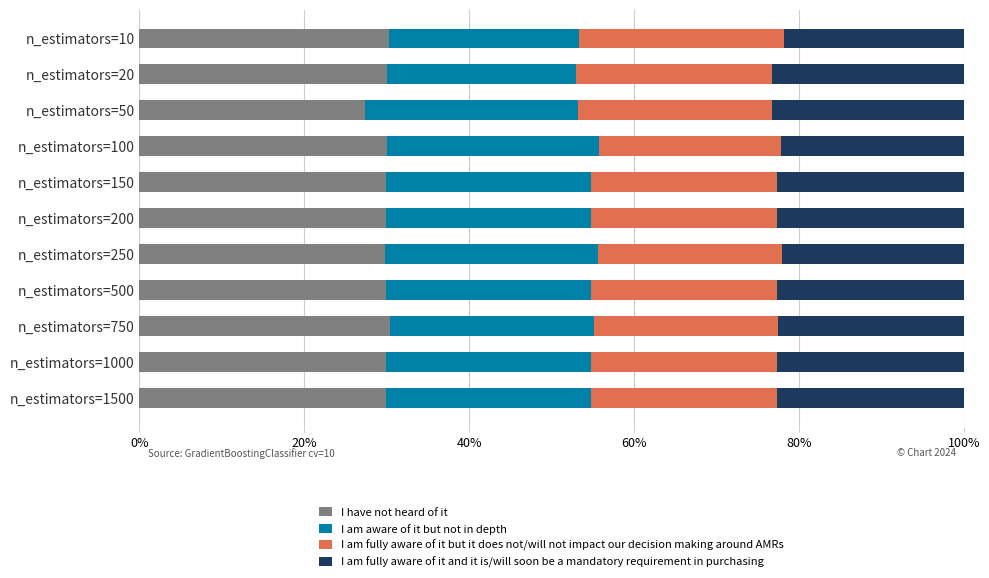

What are all the series names shown in the legend?

I have not heard of it, I am aware of it but not in depth, I am fully aware of it but it does not/will not impact our decision making around AMRs, I am fully aware of it and it is/will soon be a mandatory requirement in purchasing